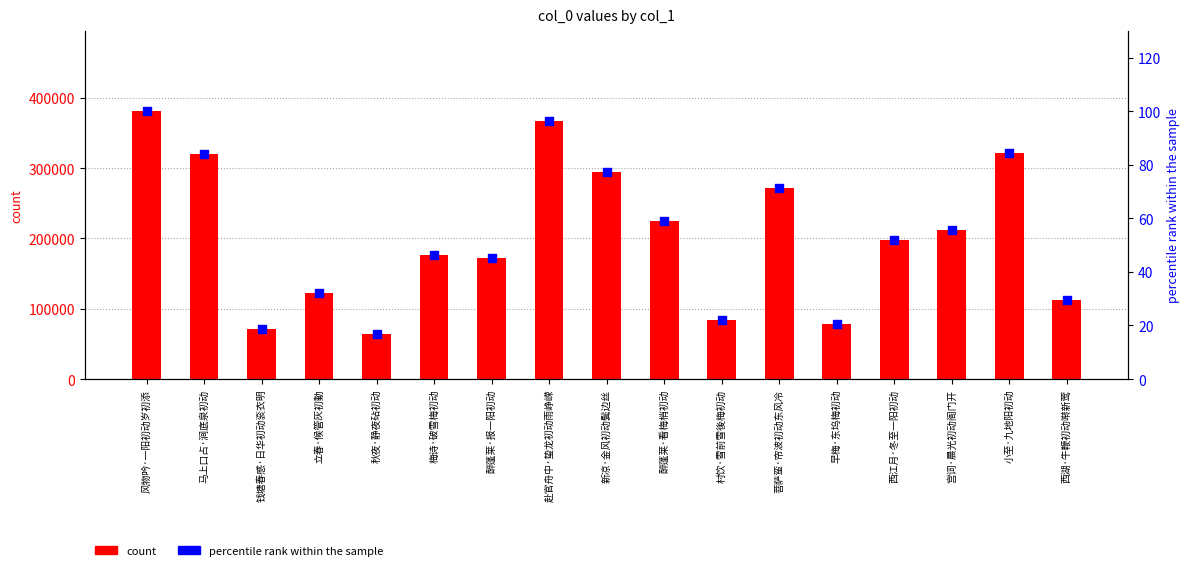

Which series has the largest total across all categories?

count